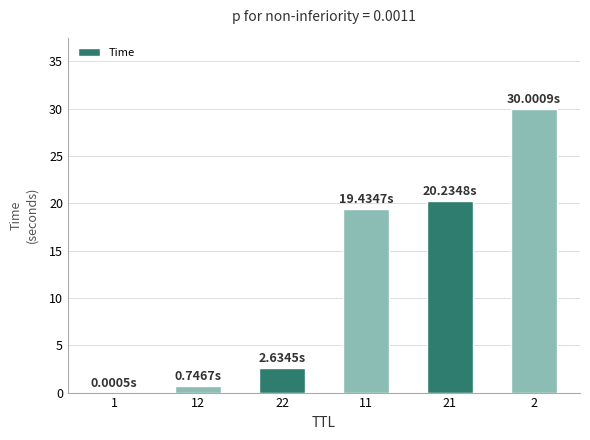

Approximately how many times larger is the value at 2 compared to 22?

11.4